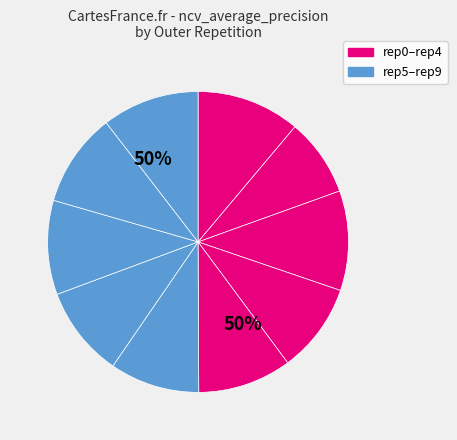

To the nearest percent, what is the difference between the outer-repetition1 and outer-repetition3 slice percentages?

1%